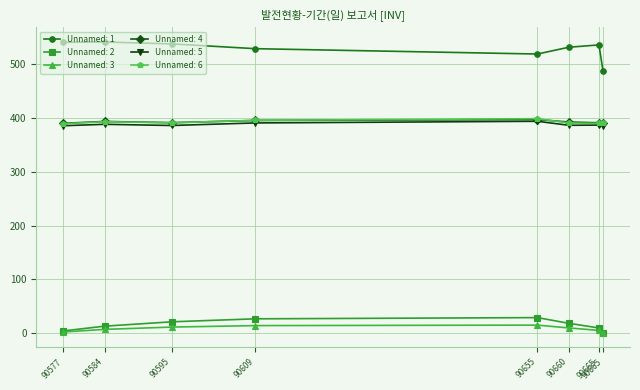

At which label is Unnamed: 4 closest to 393?

90584